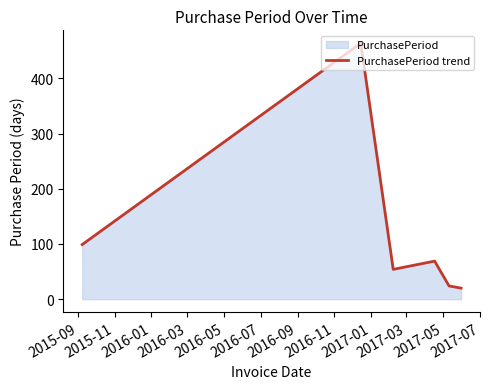

What is the minimum value shown in the chart?

20